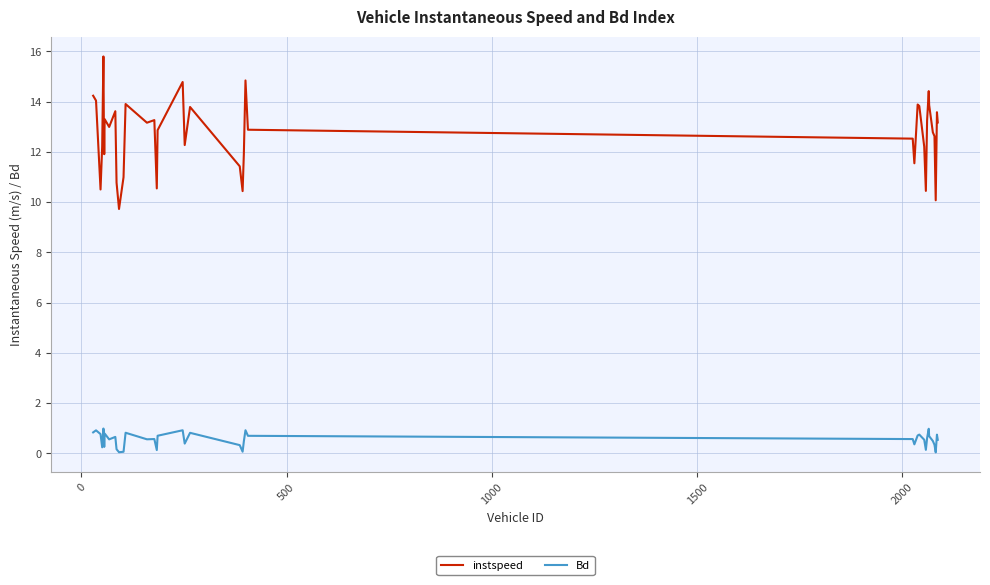

Which series has the largest total across all categories?

instspeed